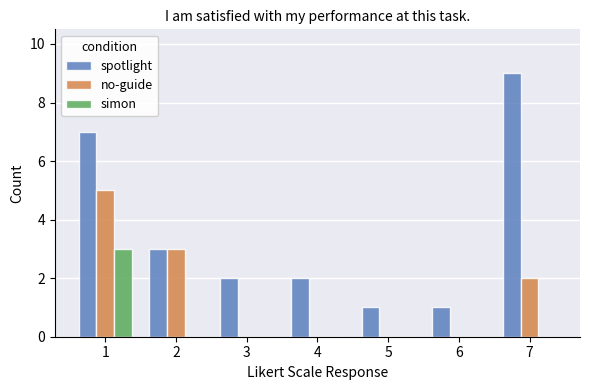

What are all the series names shown in the legend?

spotlight, no-guide, simon